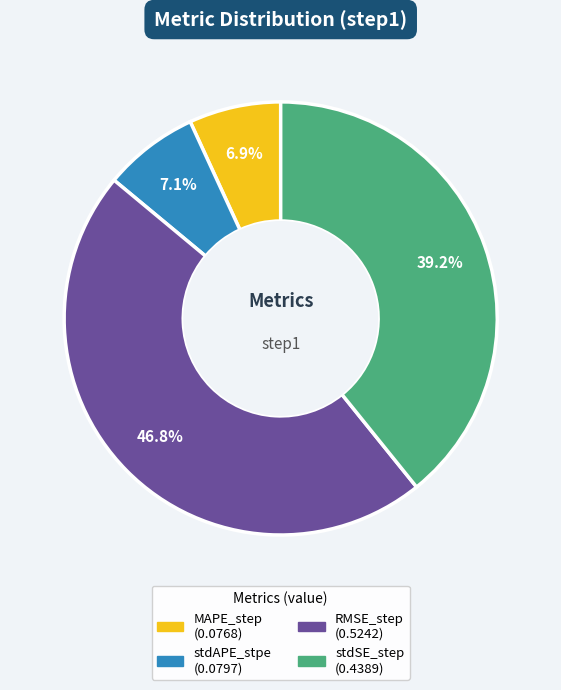

What portion of the pie excludes RMSE_step?

53.2%